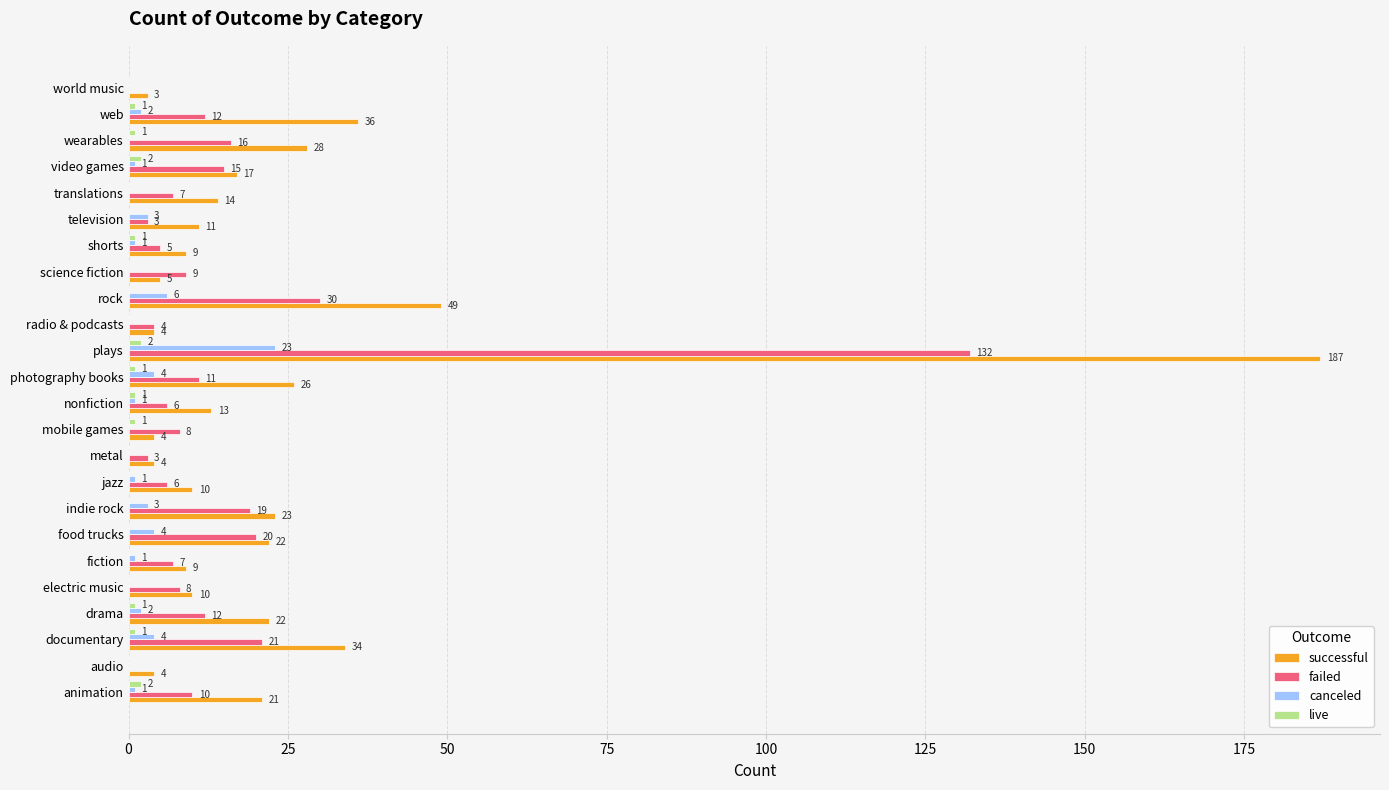

Is it true that successful equals 3 at jazz?

False